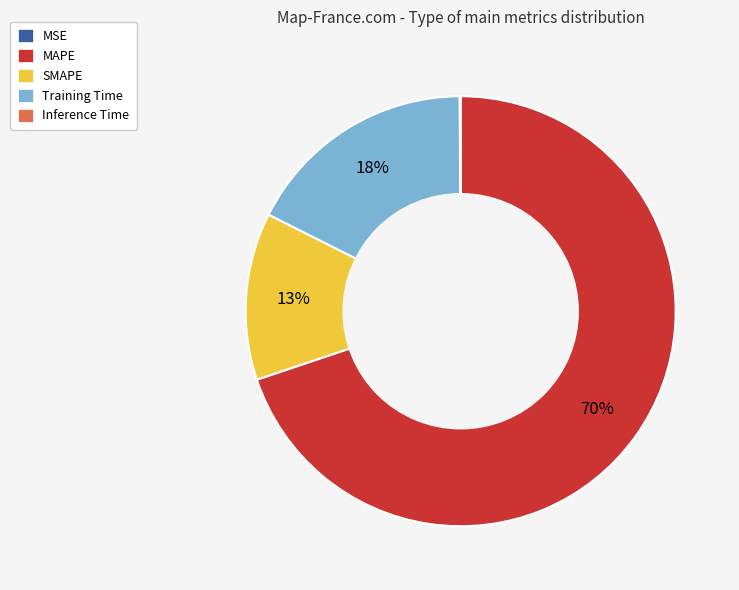

The MAPE slice represents 70% of the pie. True or false?

True